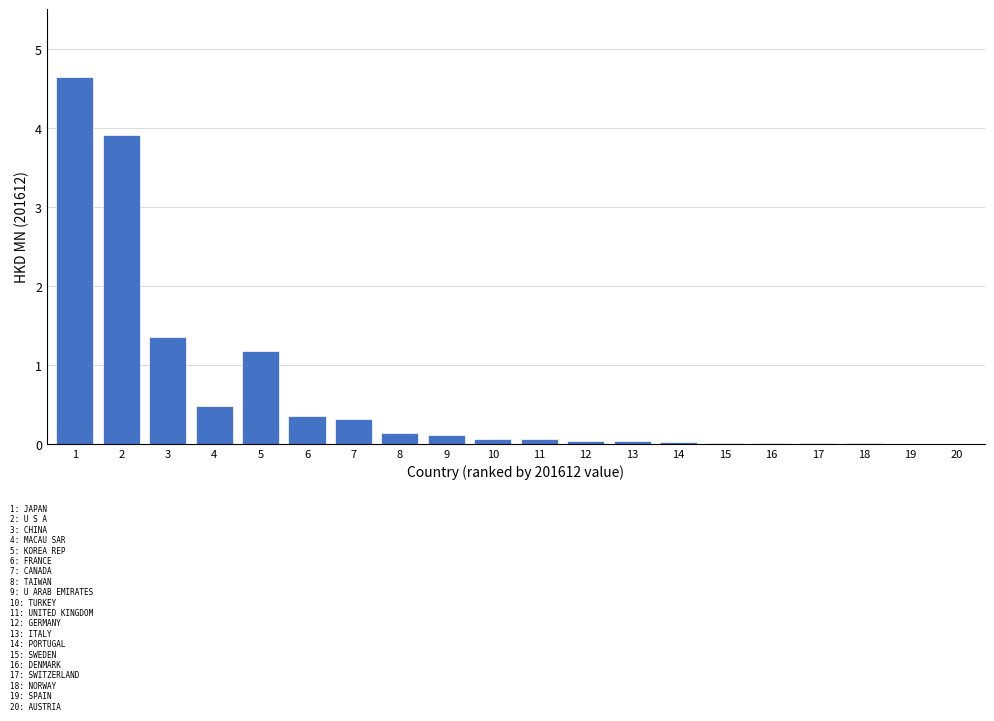

What is the sum of all values?

12.8